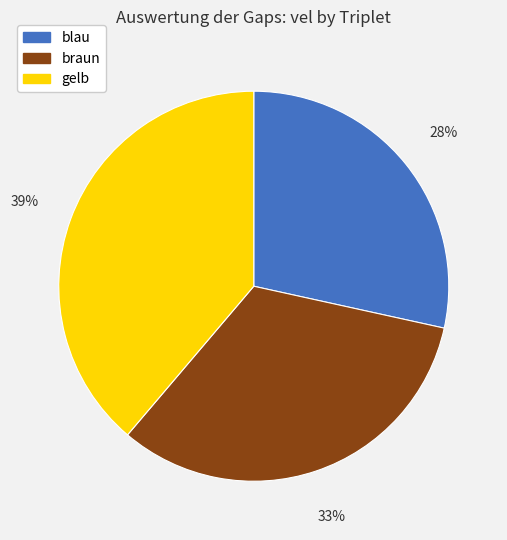

How many slices are in this pie chart?

3